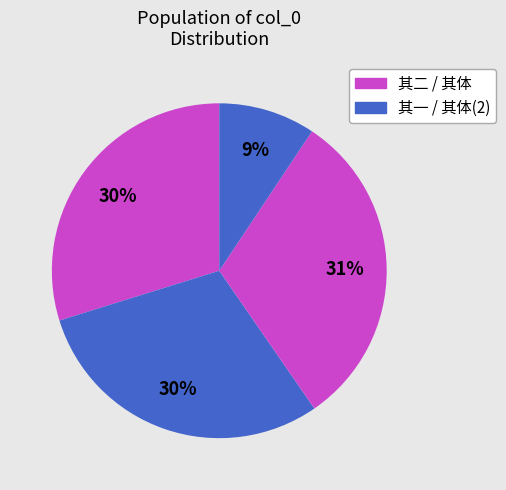

To the nearest percent, what is the average slice percentage?

25%